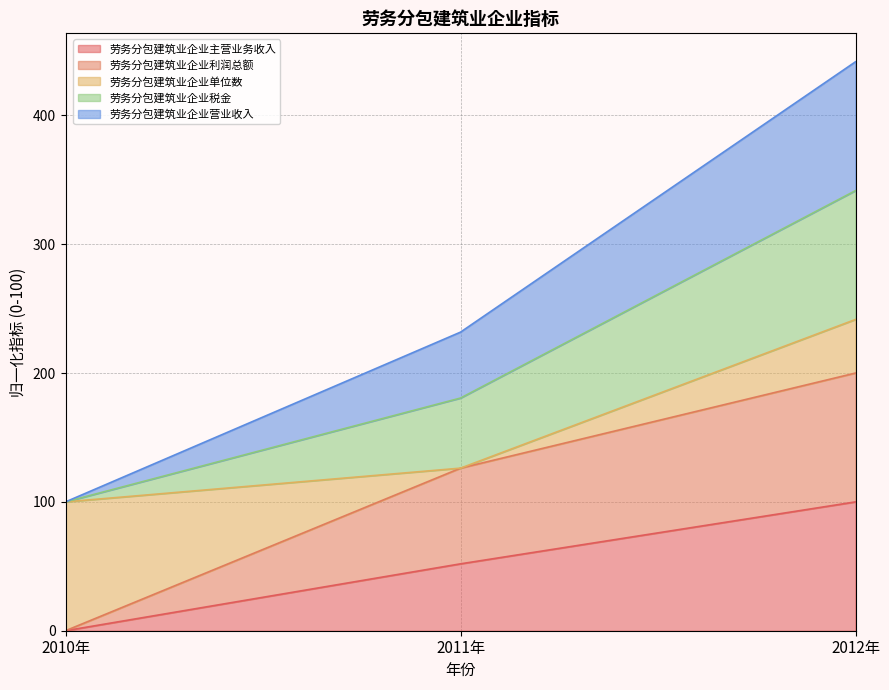

How many 劳务分包建筑业企业主营业务收入 values are between 0 and 100?

3